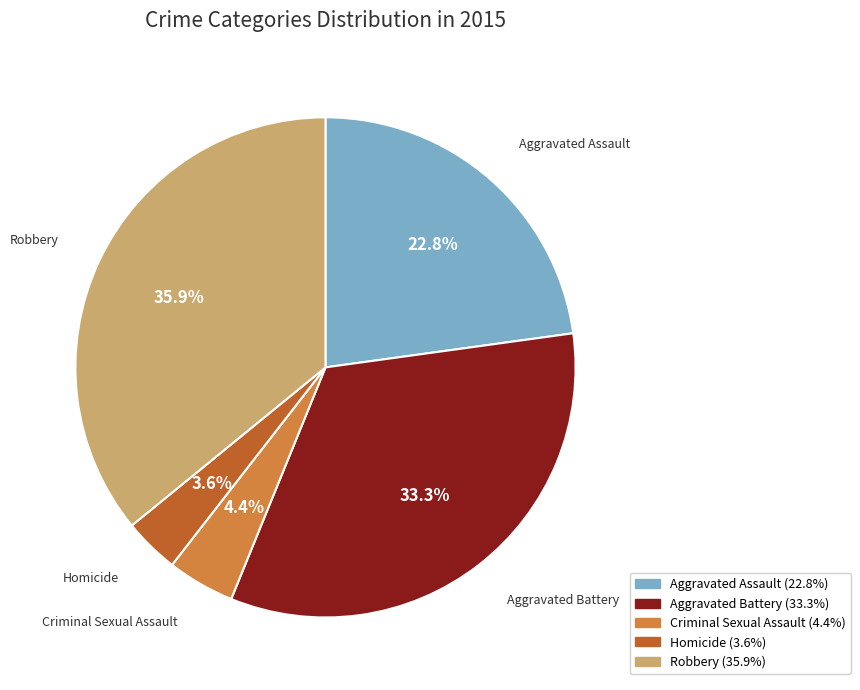

To the nearest percent, what is the difference between the largest and smallest slice percentages?

32%